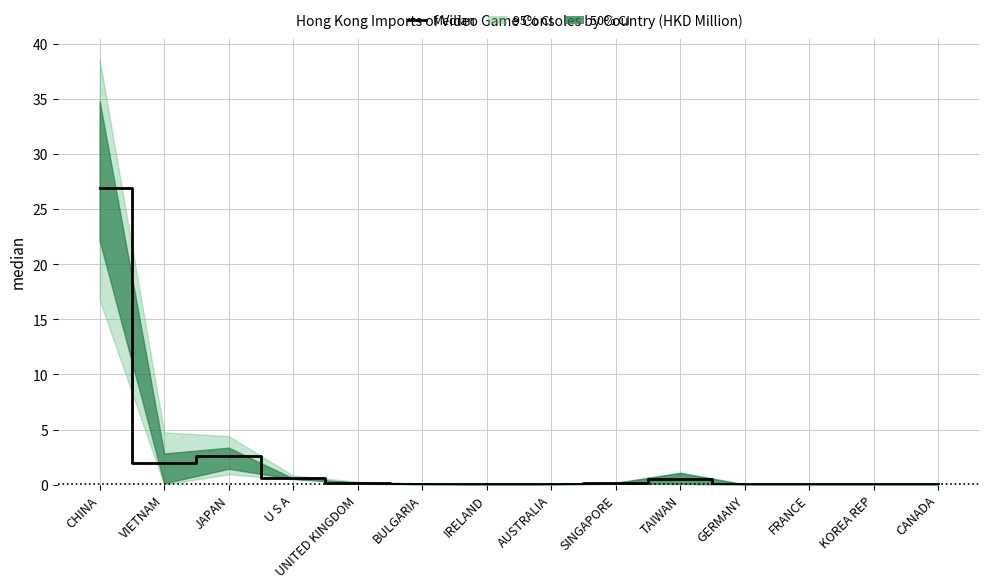

Which category has the lowest value across all series?

CANADA